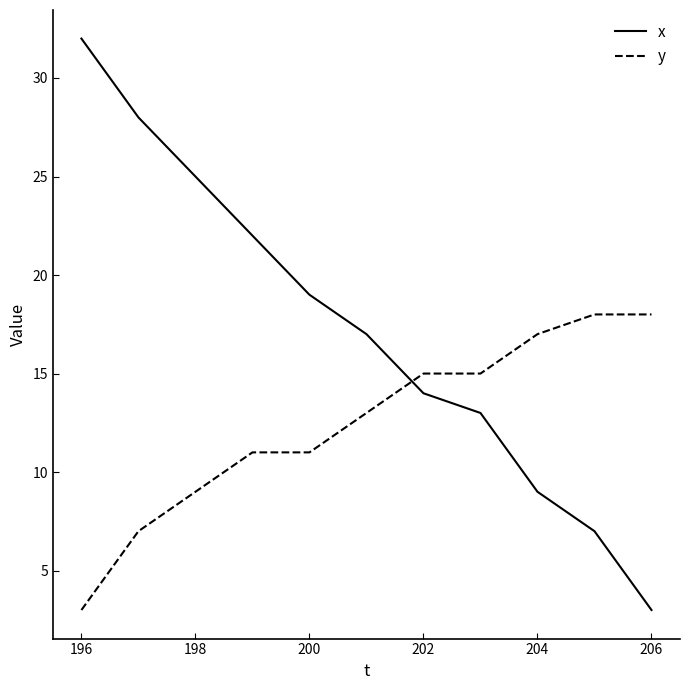

Which series has the largest range (max minus min)?

x